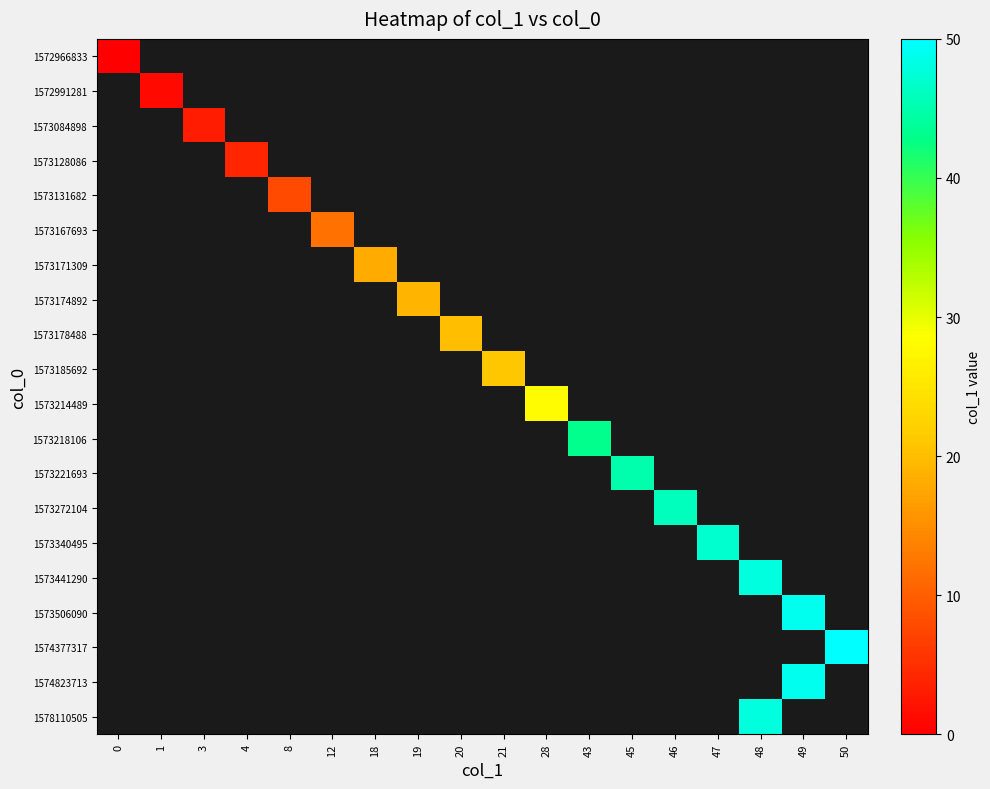

At how many categories does at least one series exceed 2?

16